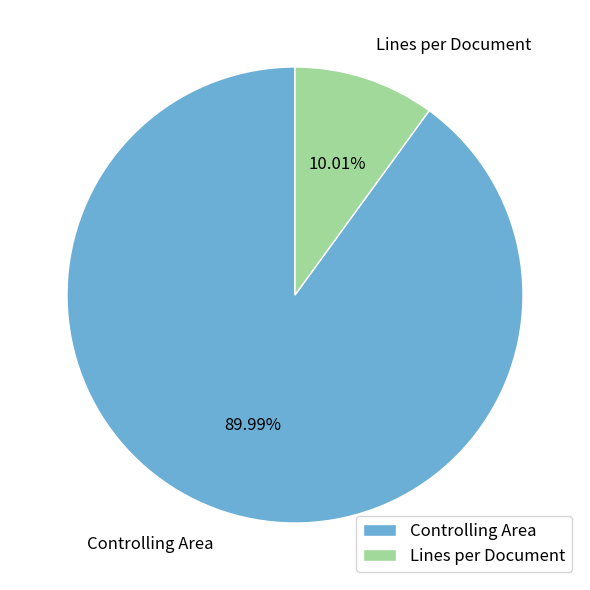

Count the number of slices in the pie.

2